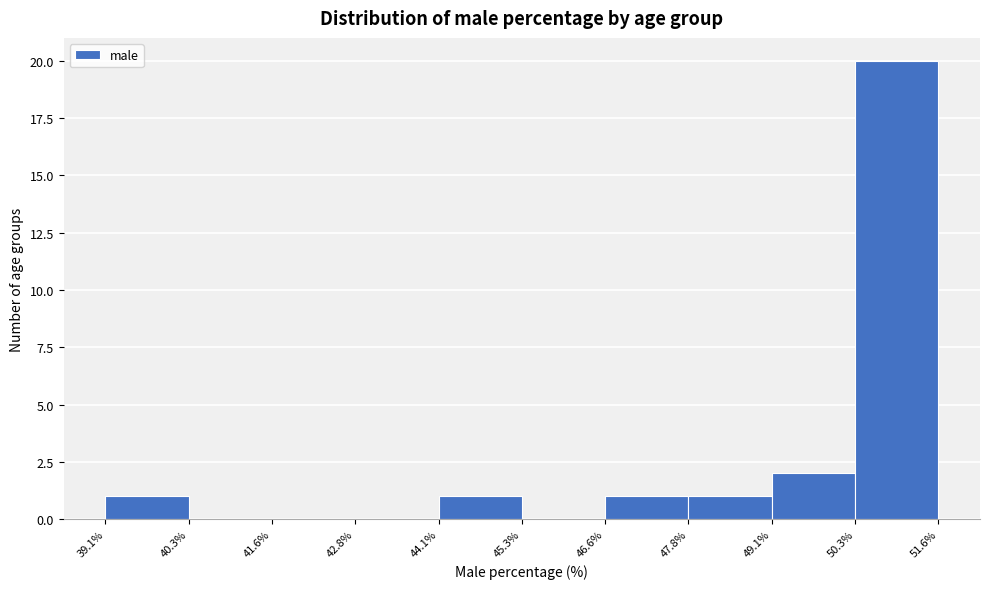

Which range on the x-axis has the tallest bar?

50.3% to 51.6%